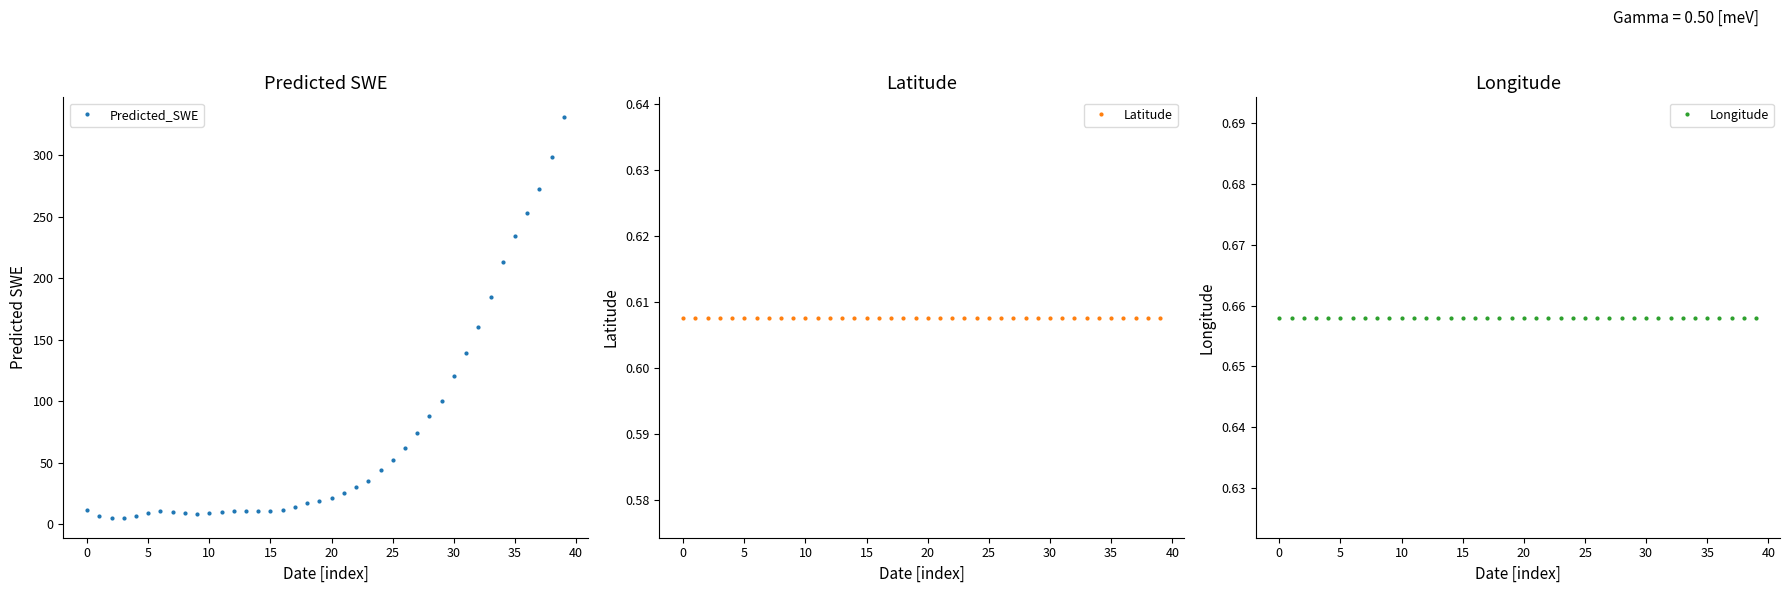

What is the value of the Latitude point at the 8th from the left?

0.6